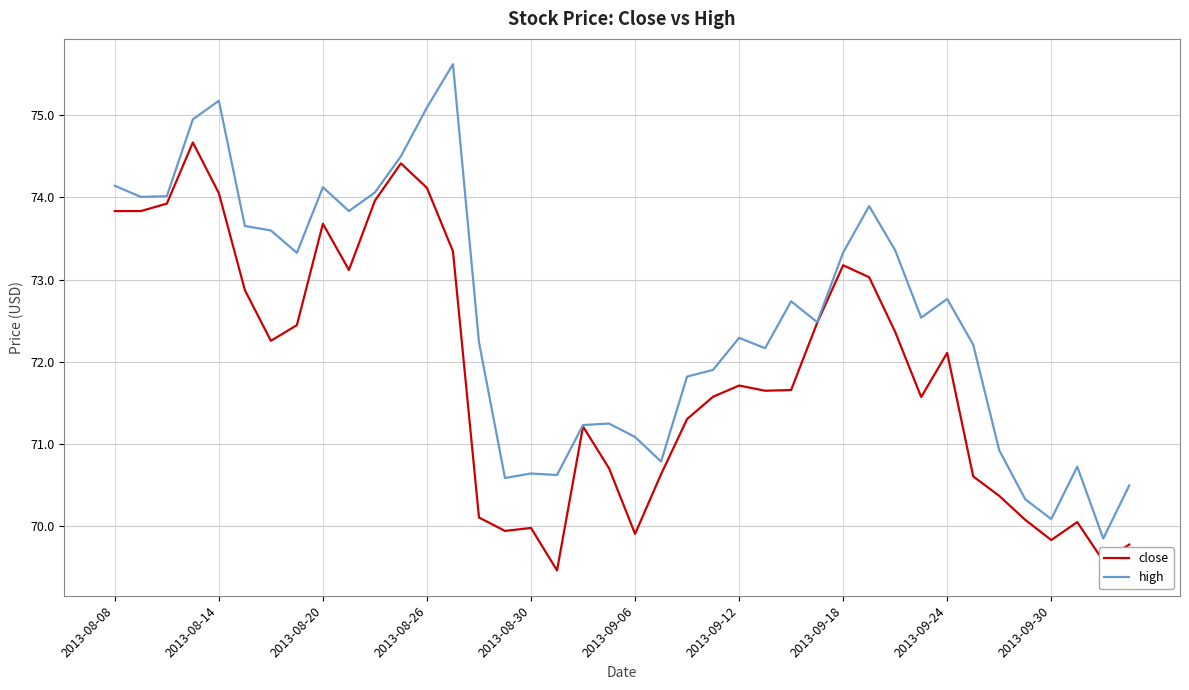

Rank the series by their average value, from lowest to highest.

close, high